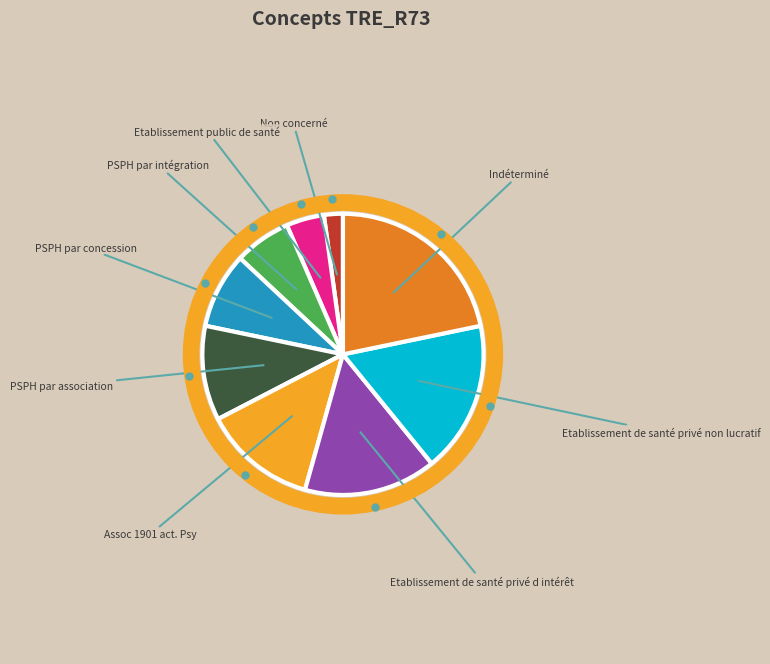

How many segments does this pie chart have?

9